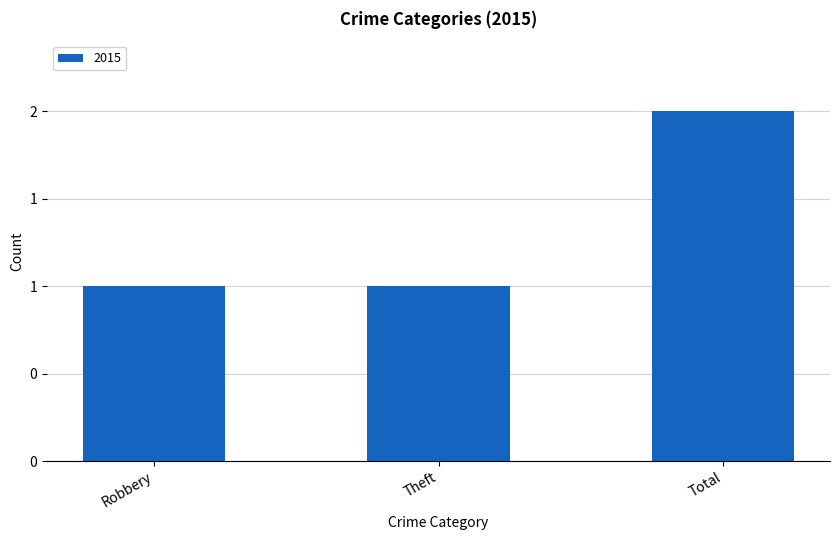

List the labels in order of value, smallest first.

Robbery, Theft, Total